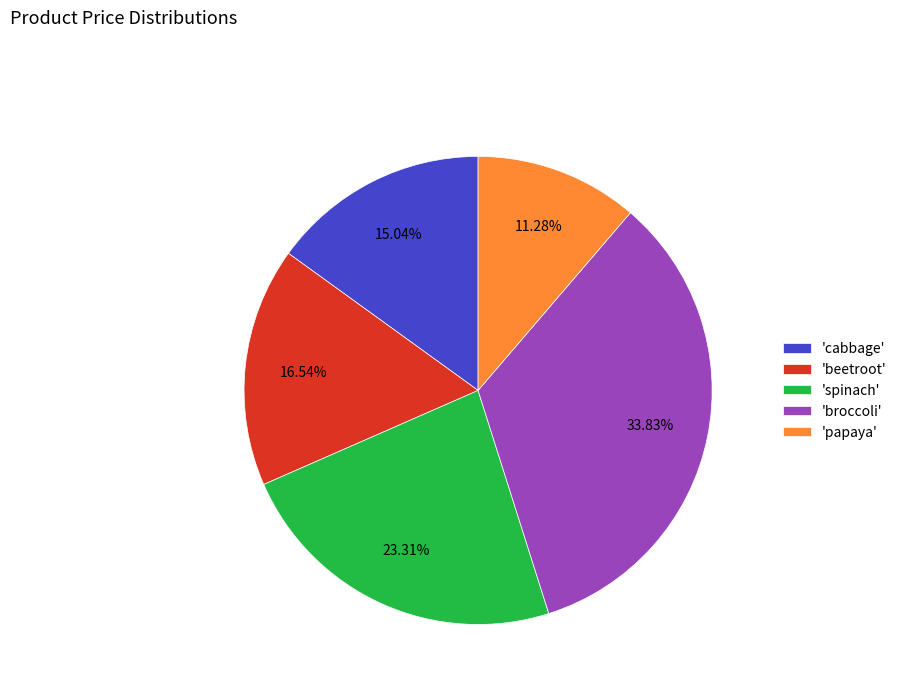

Rank the categories by value from highest to lowest.

'broccoli', 'spinach', 'beetroot', 'cabbage', 'papaya'